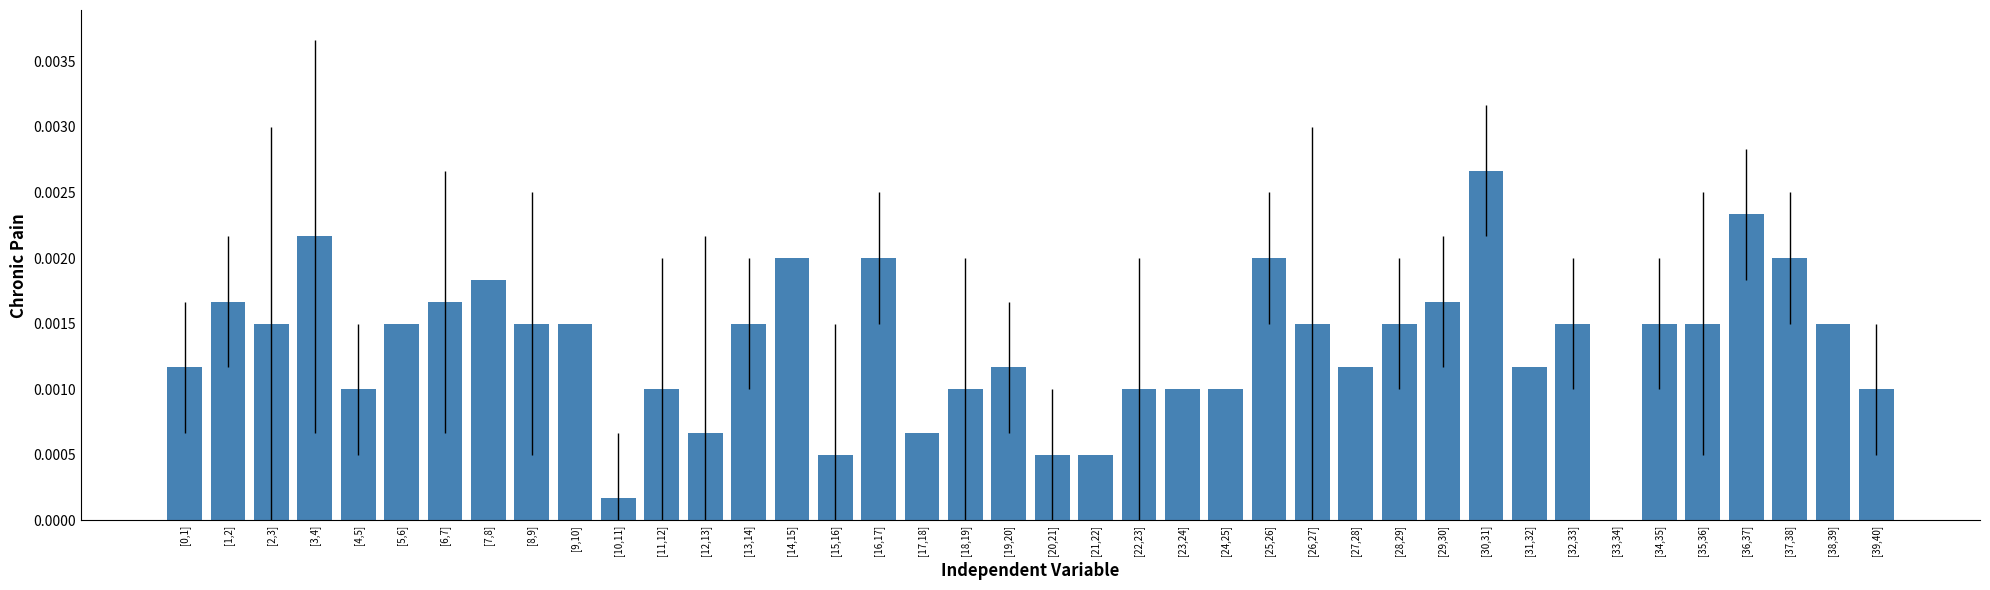

What is the sum of all values?

0.1